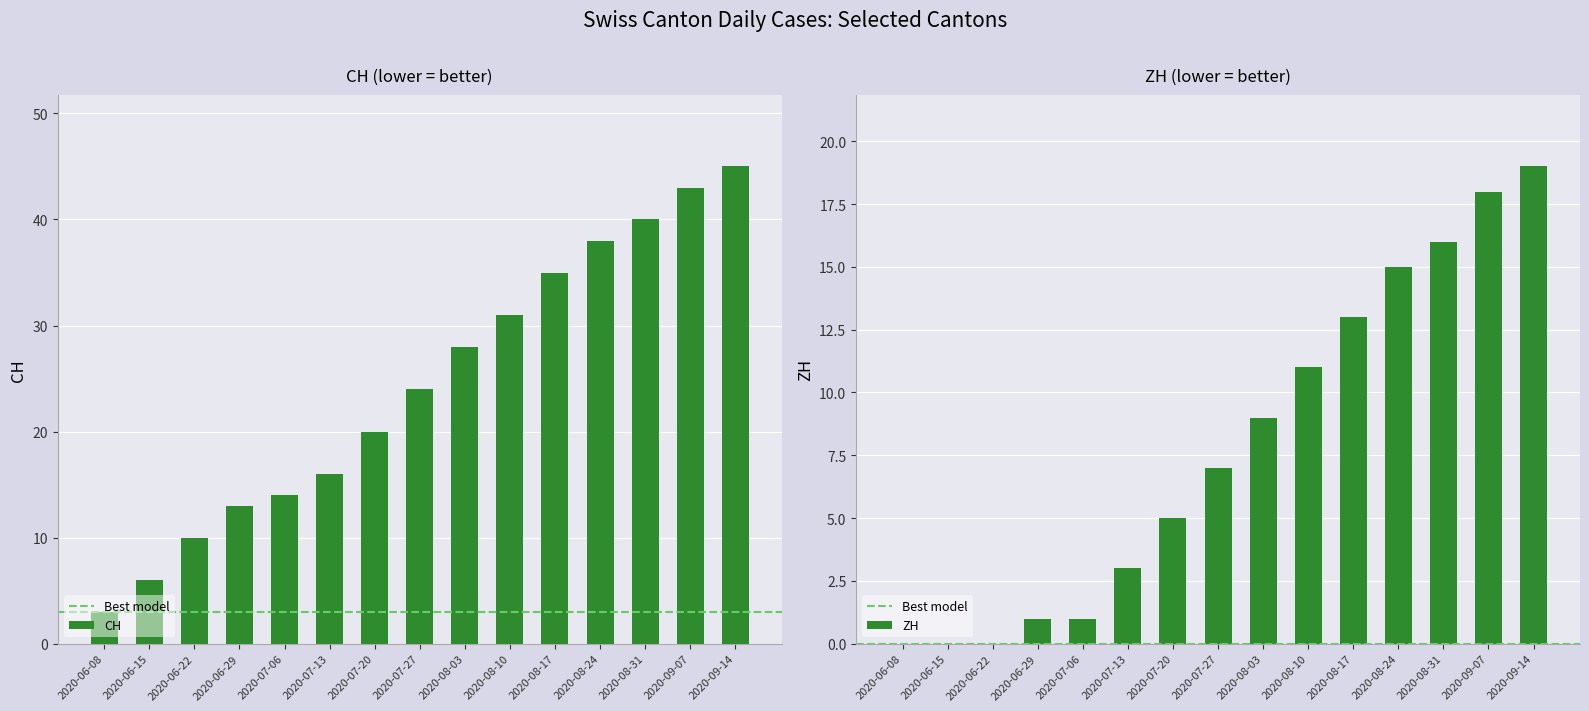

How many groups of bars are there?

15